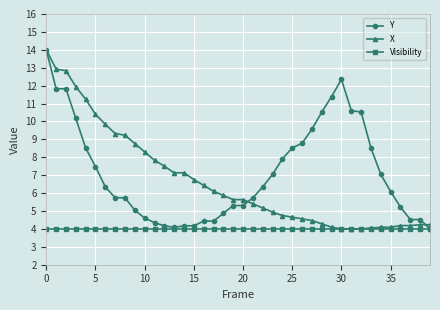

What is the value of the Y point at the 36th from the left?

6.1